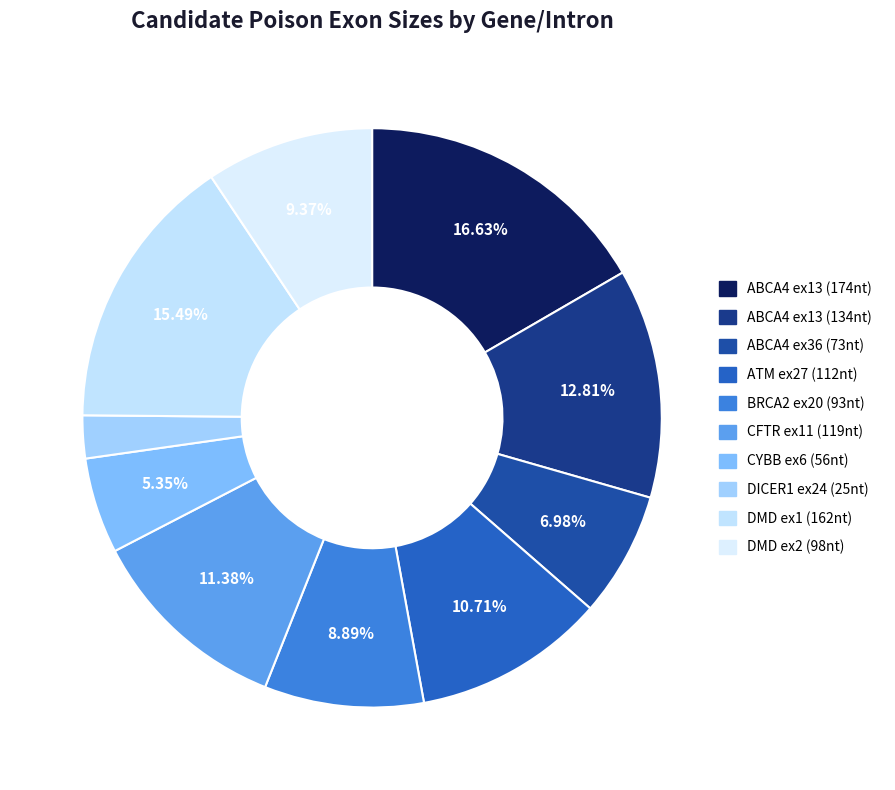

Which slice is the smallest?

DICER1 ex24 (25nt)